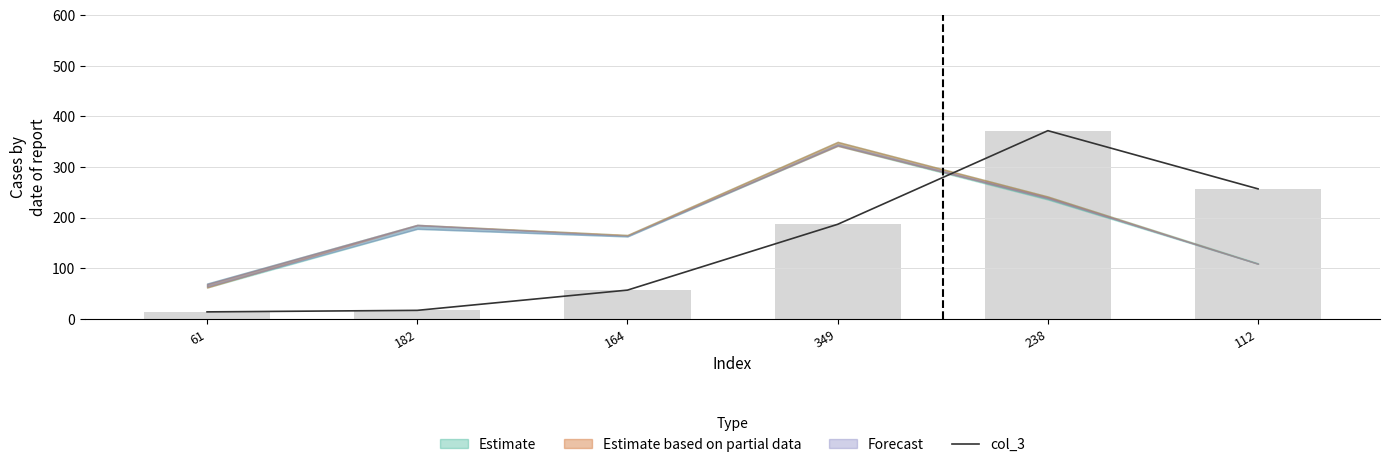

Reading left to right, extract all data points from this chart.

61=14	182=17	164=57	349=187	238=372	112=257